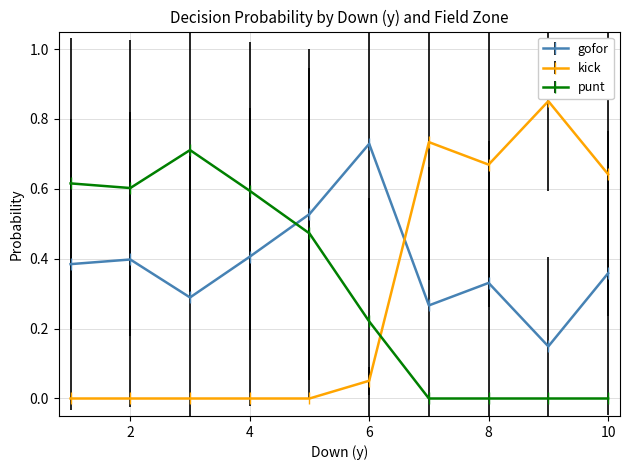

List the series in order of their peak value, lowest first.

punt, gofor, kick